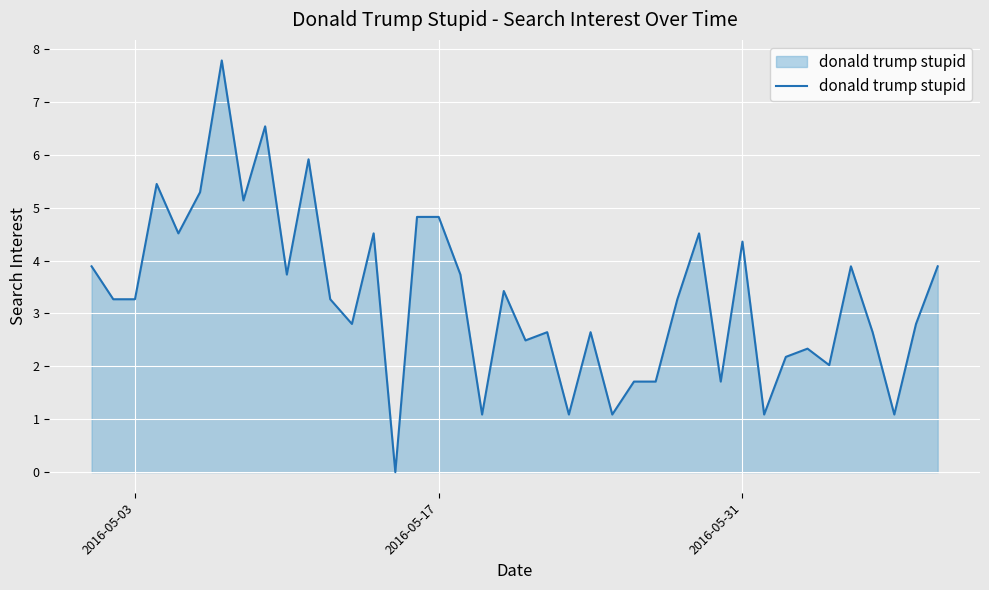

Reading left to right, extract all data points from this chart.

3.9	3.3	3.3	5.4	4.5	5.3	7.8	5.1	6.5	3.7	5.9	3.3	2.8	4.5	0.0	4.8	4.8	3.7	1.1	3.4	2.5	2.6	1.1	2.6	1.1	1.7	1.7	3.3	4.5	1.7	4.4	1.1	2.2	2.3	2.0	3.9	2.6	1.1	2.8	3.9